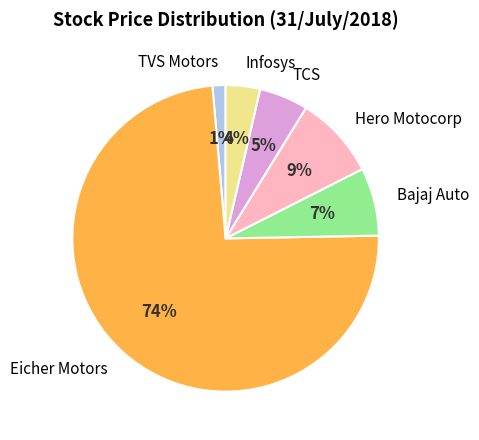

To the nearest percent, what is the average slice percentage?

17%